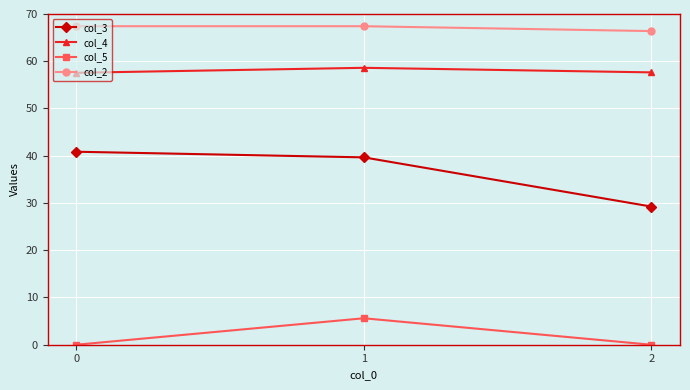

True or false: col_3 has a value of 18.4 at 2.

False